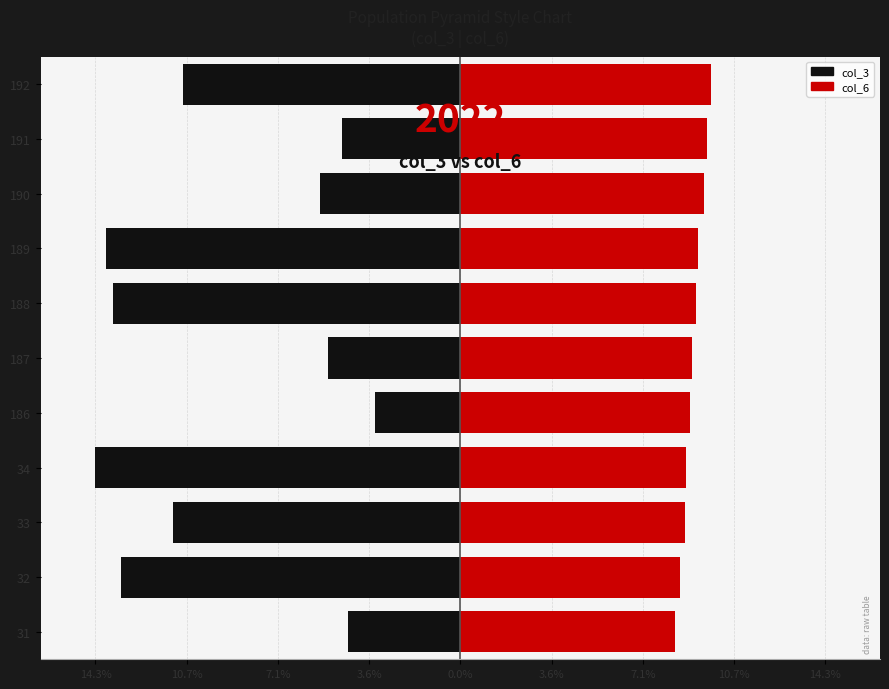

Reading left to right, list all the values displayed in this chart.

col_3: -4.4	-13.3	-11.2	-14.3	-3.3	-5.2	-13.6	-13.8	-5.5	-4.6	-10.9
col_6: 8.4	8.6	8.8	8.8	9.0	9.0	9.2	9.3	9.5	9.6	9.8